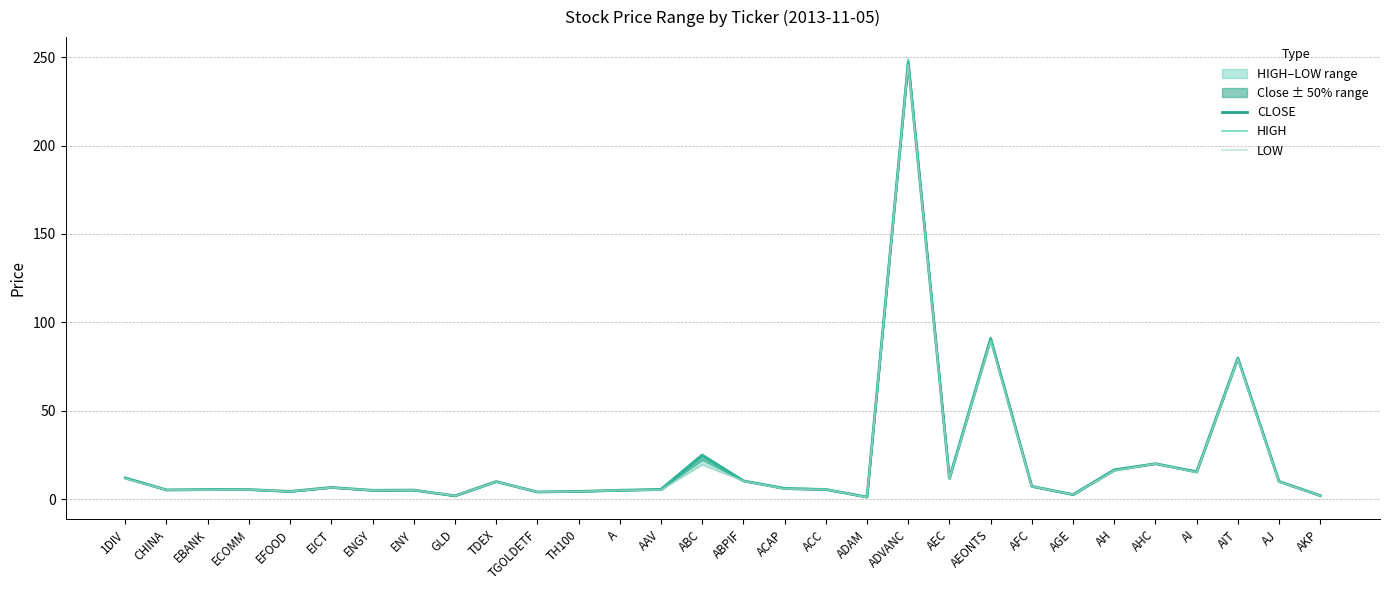

What is the difference between the highest and lowest values at AH?

0.5